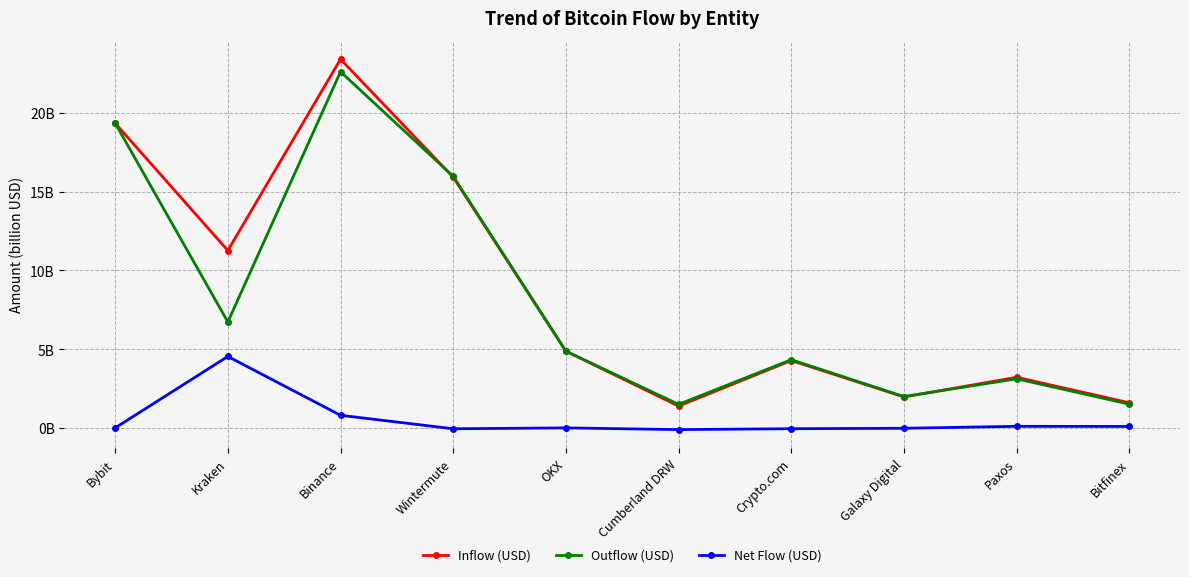

Which series changed the most between Binance and Galaxy Digital?

Inflow (USD)